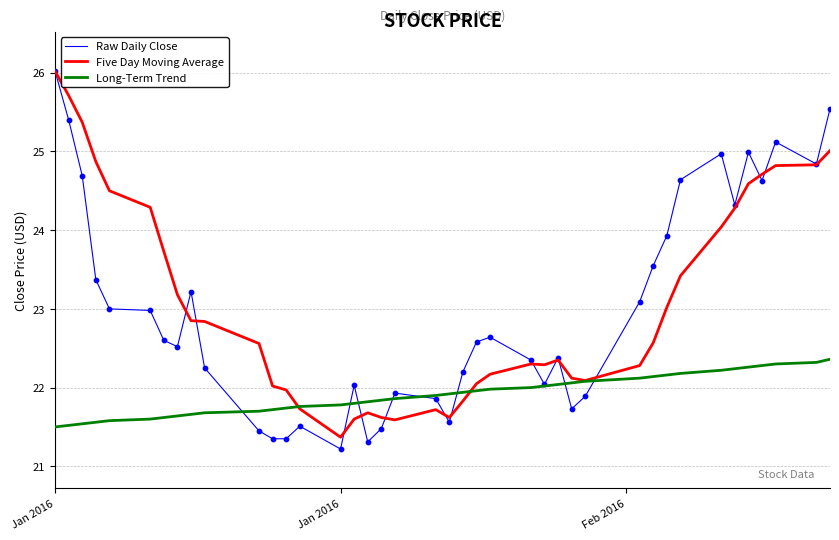

At how many categories does at least one series exceed 24?

14